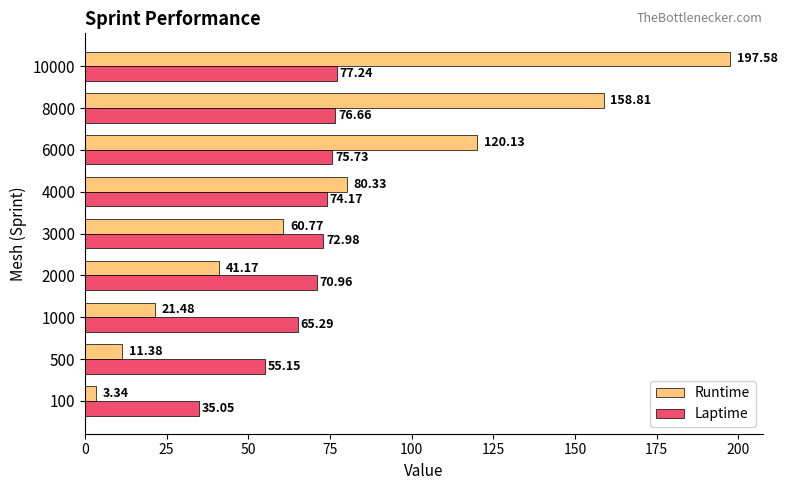

Which series has the largest total across all categories?

Runtime